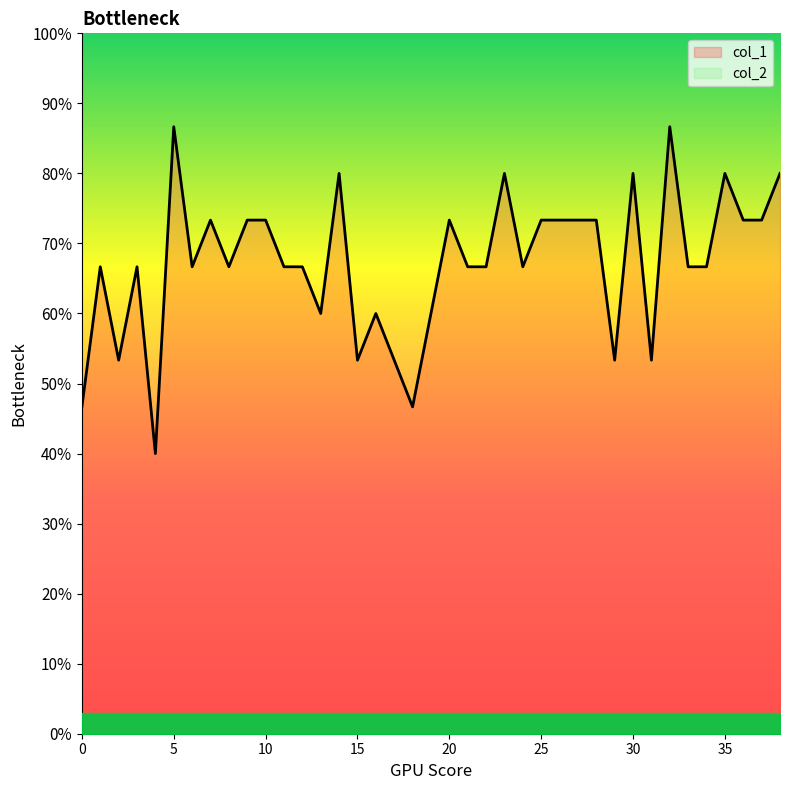

The chart shows a value of 0.2 at 11. True or false?

False